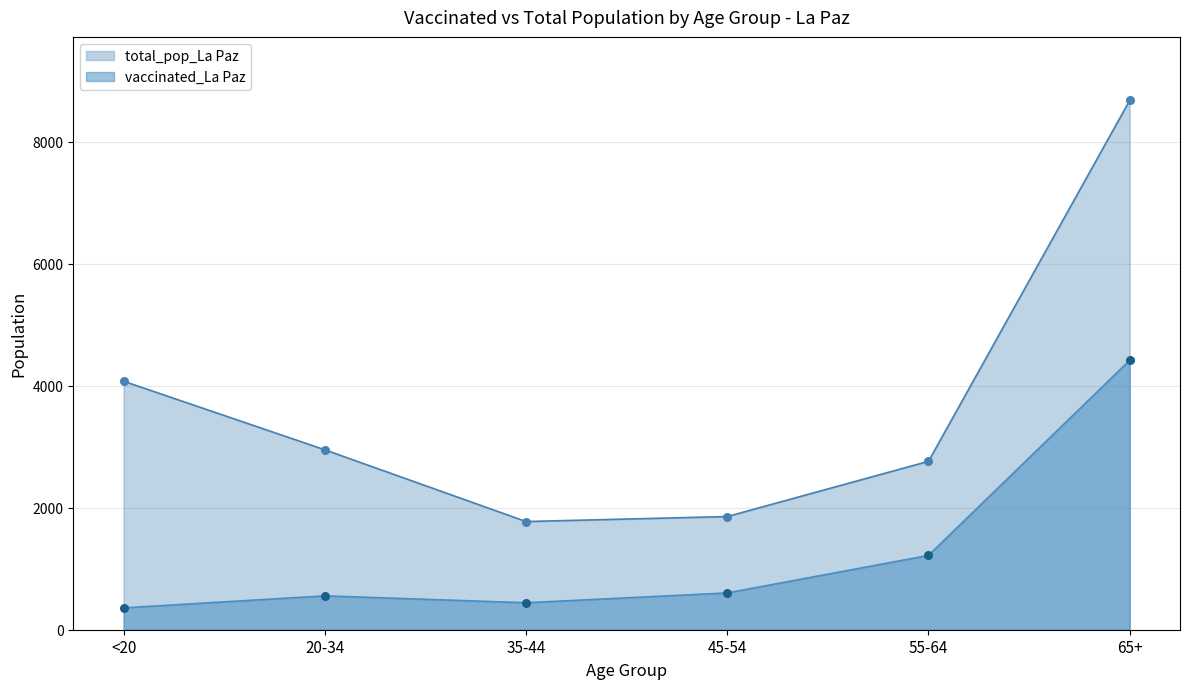

Which series contains the lowest Y value?

vaccinated_La Paz